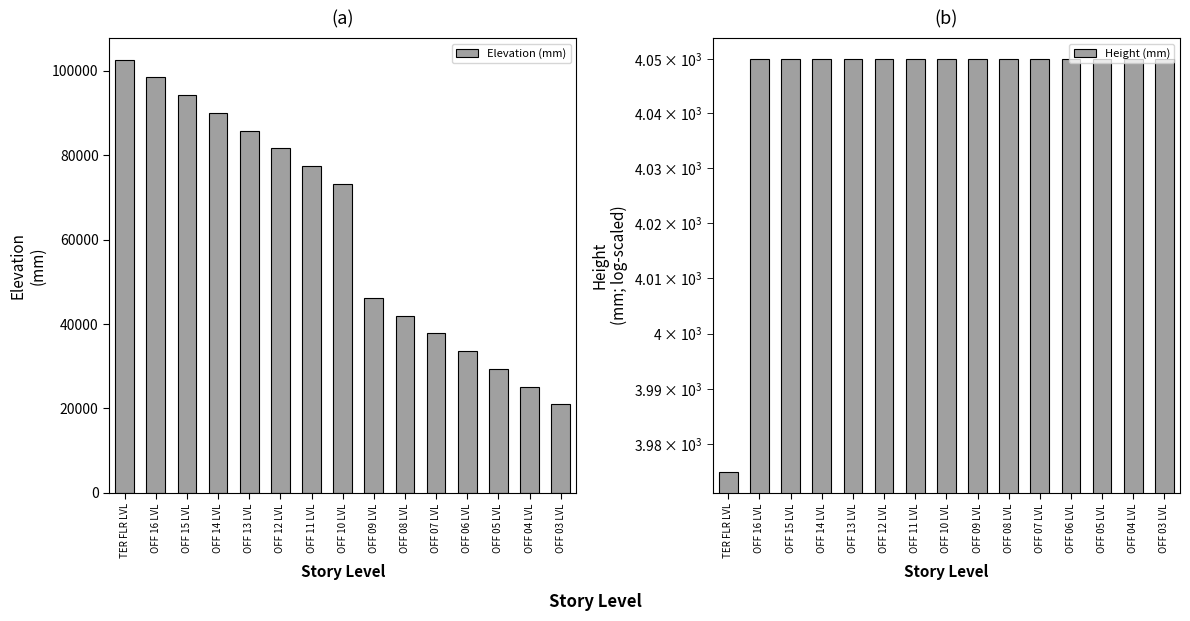

Are the bars grouped side by side (vs. stacked)?

Yes